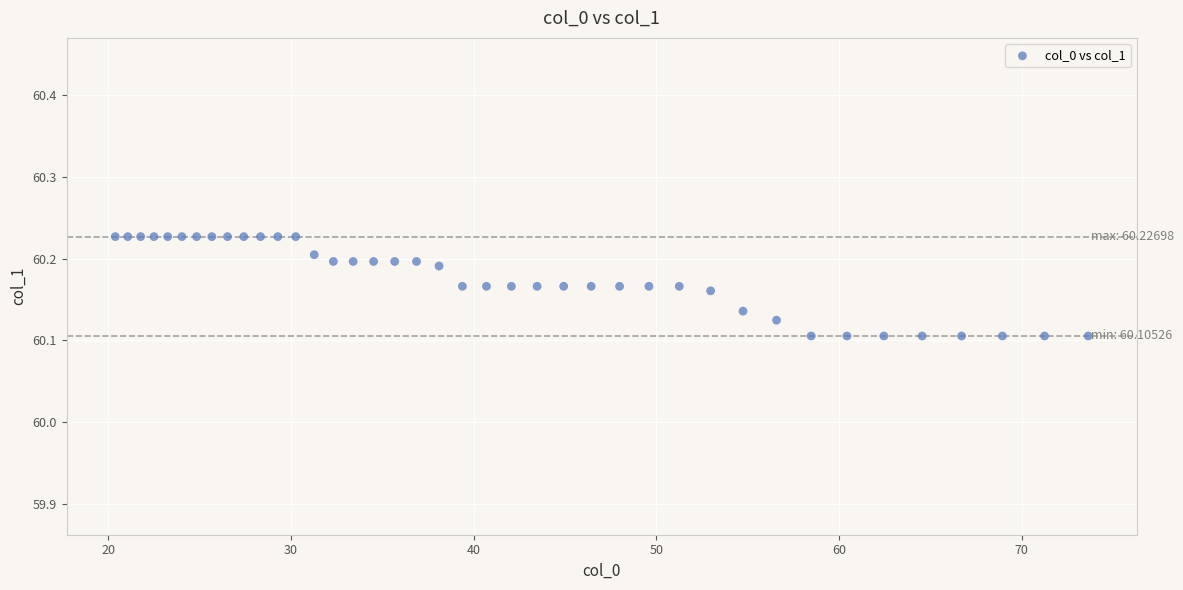

What is the range of X values (max minus min)?

53.3